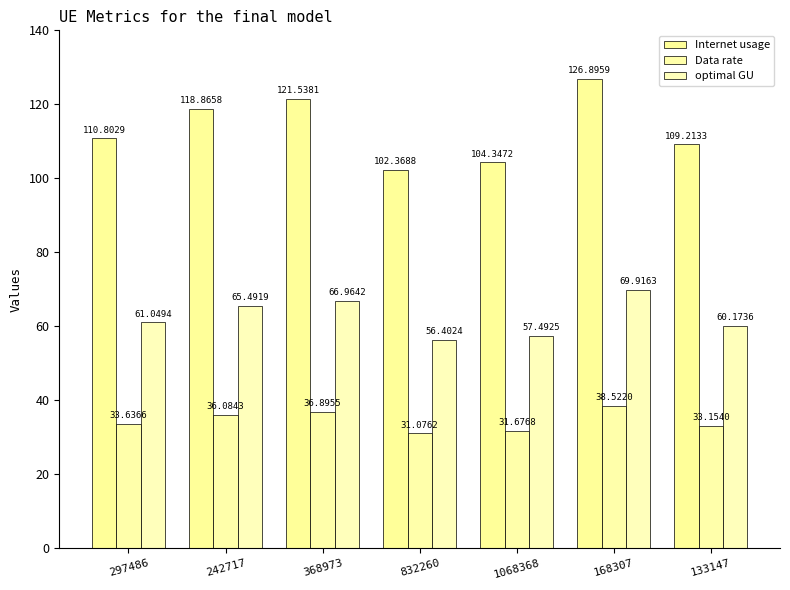

Which series has the largest total across all categories?

Internet usage